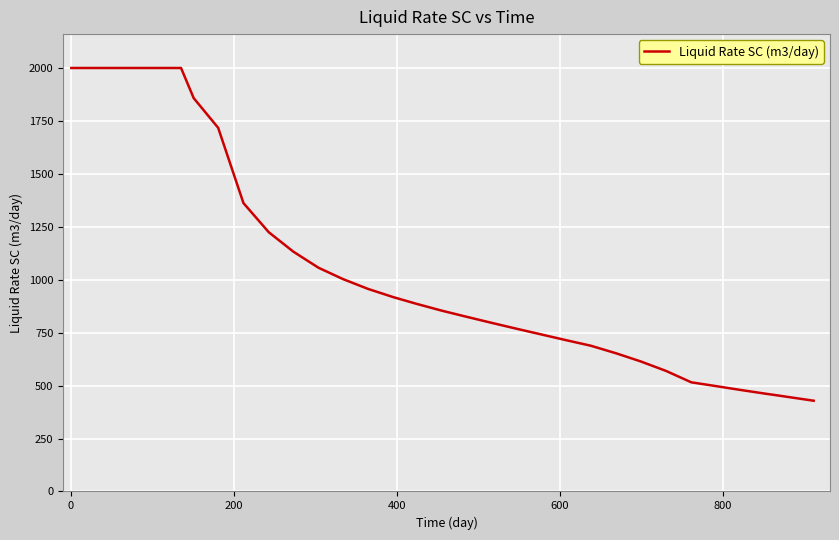

What is the difference between the maximum and minimum values?

1571.5